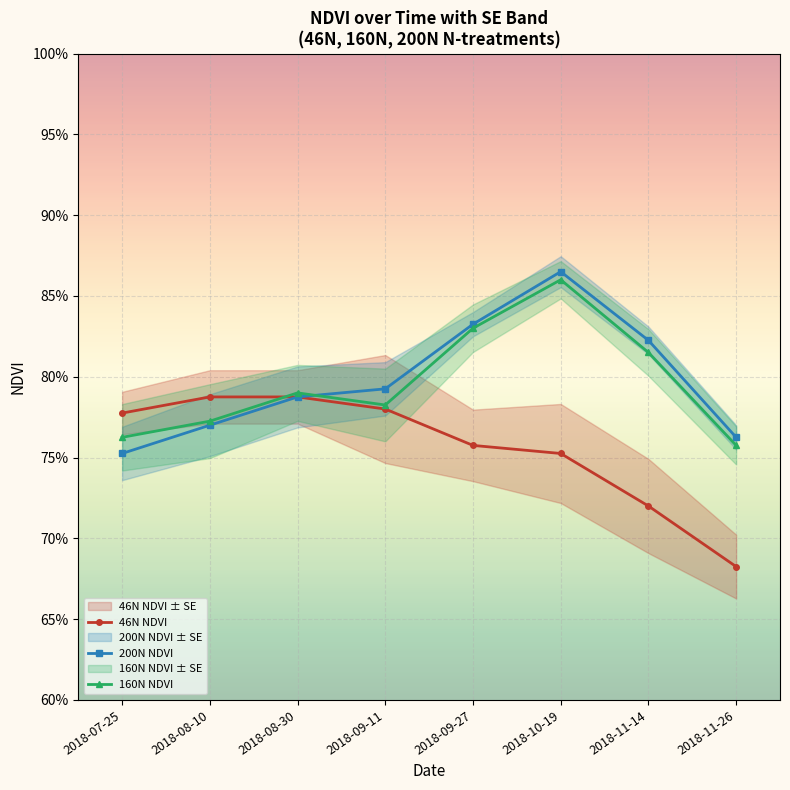

How many 46N NDVI values are between 0 and 1?

8